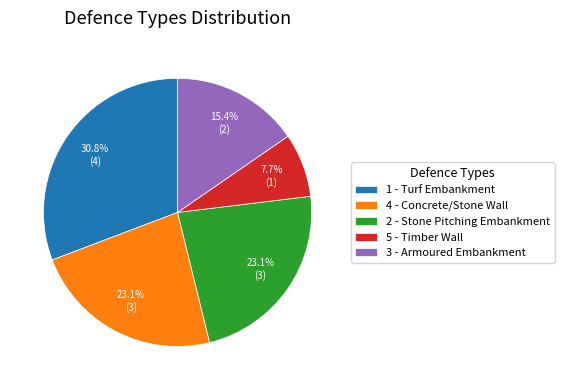

Is there a majority slice in this chart?

No